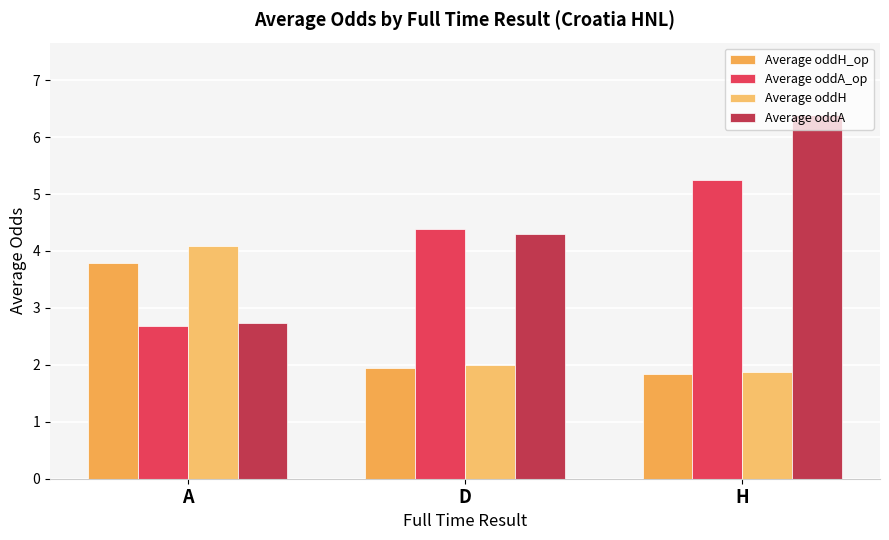

What value does the Average oddA_op series have at D?

4.4